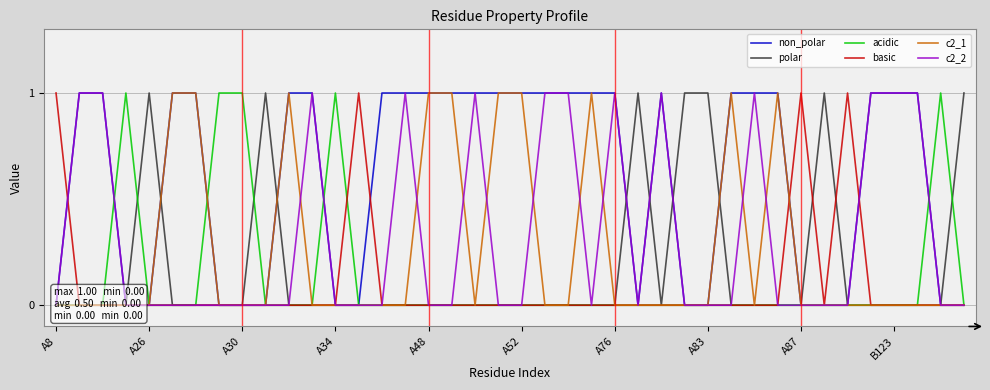

What is the difference between the maximum and second lowest values in the c2_2 series?

1